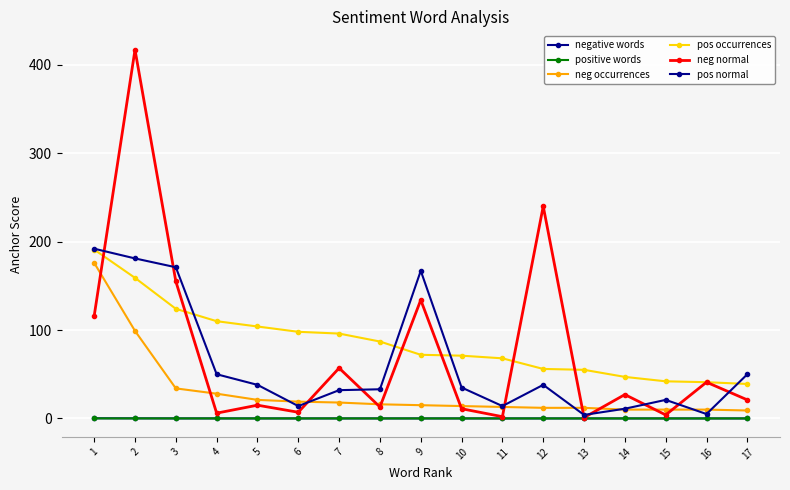

Does the chart display data point markers on the line(s)?

Yes